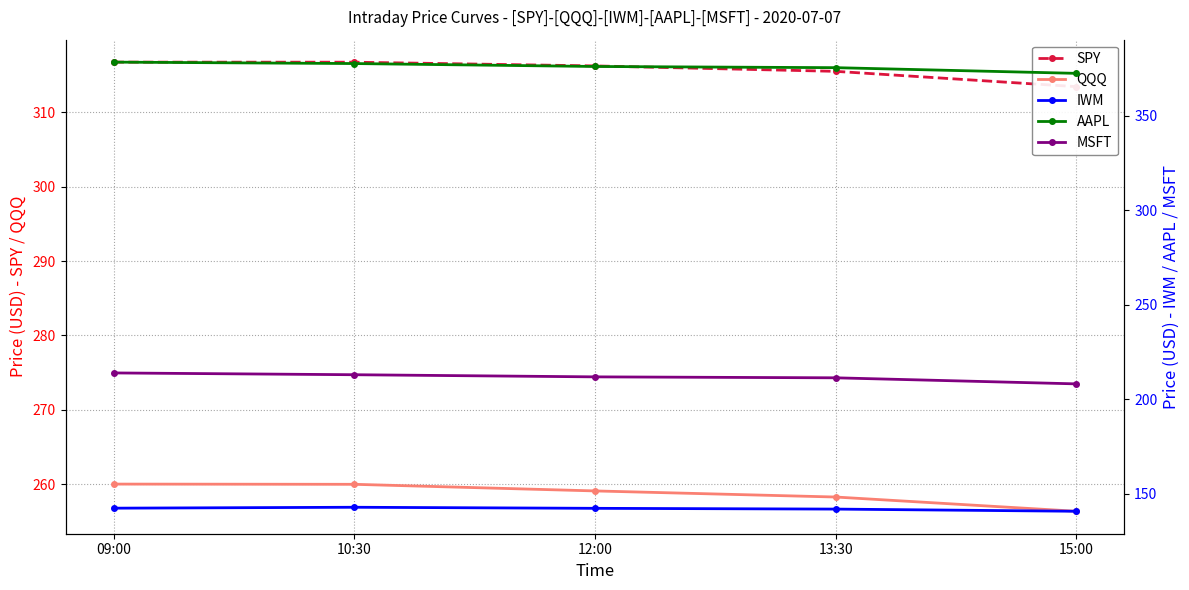

What is the label of the 5th point from the right?

09:00